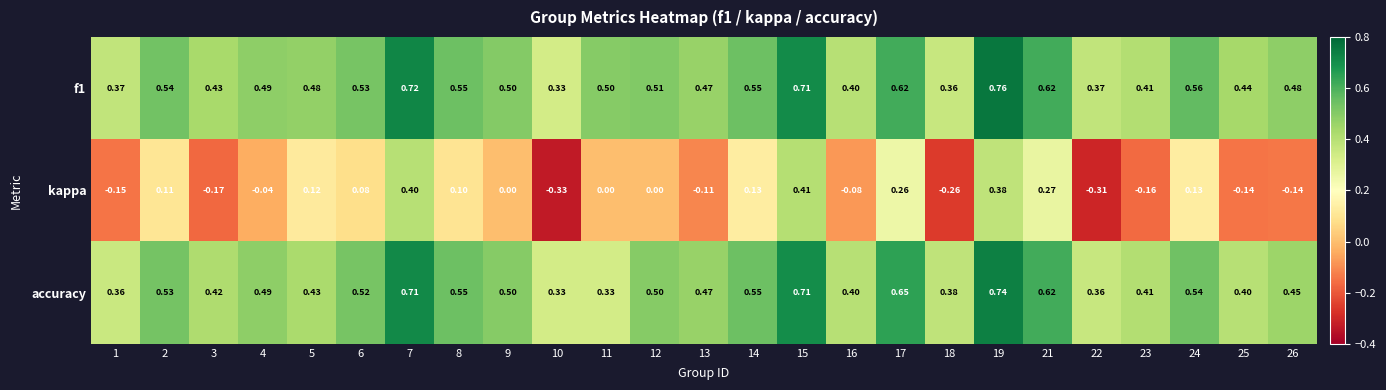

Which series changed the most between 6 and 15?

kappa